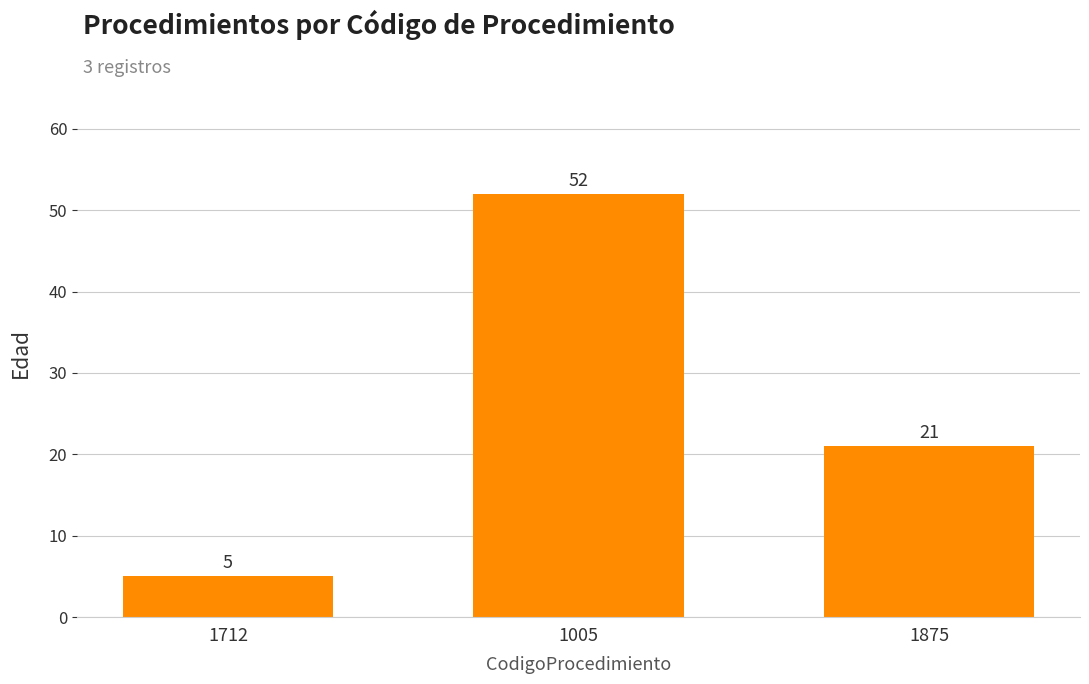

What is the difference between the values at 1712 and 1875?

16